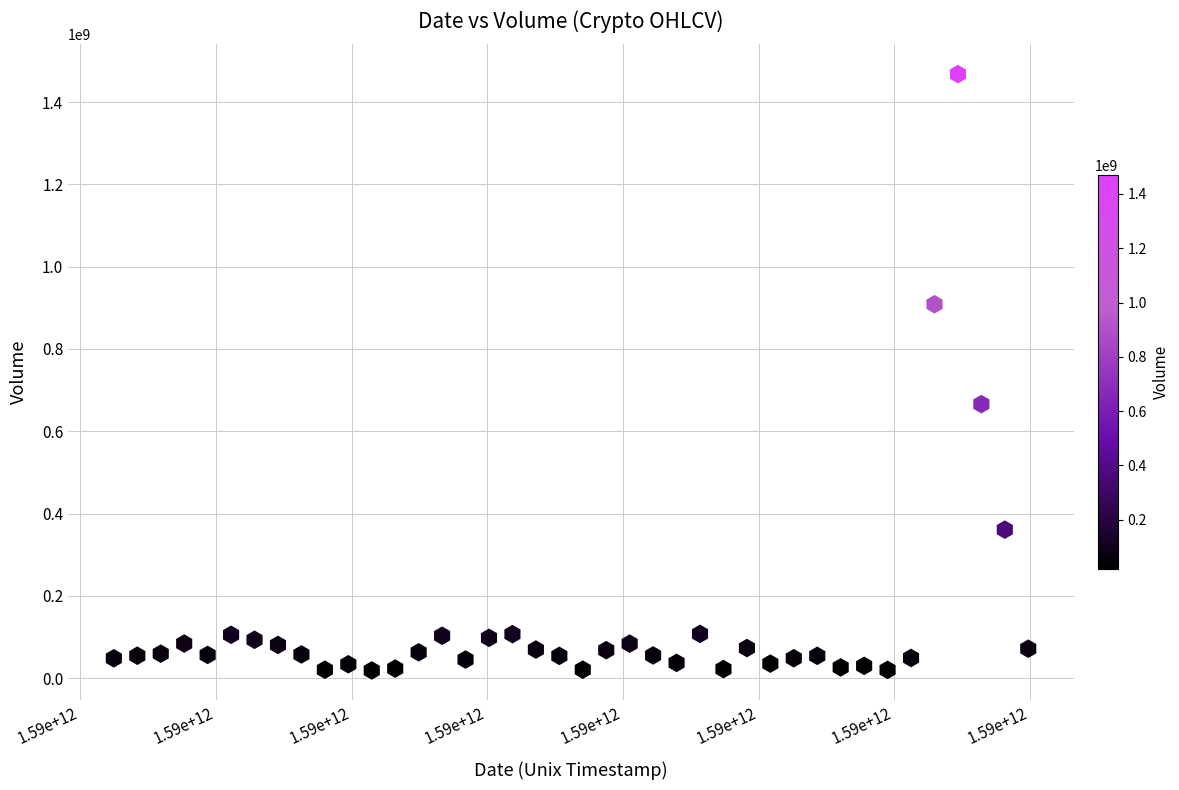

What is the range of Y values (max minus min)?

1449493711.6